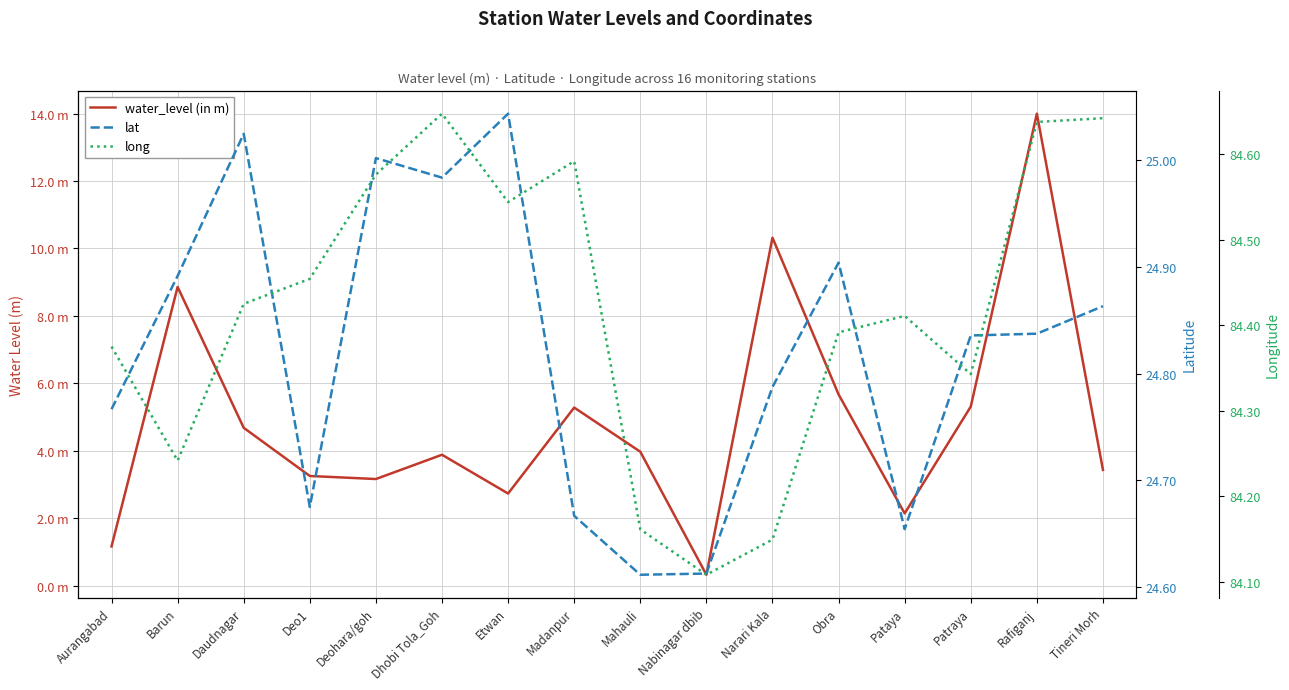

Which label corresponds to the largest value in the chart?

Dhobi Tola_Goh